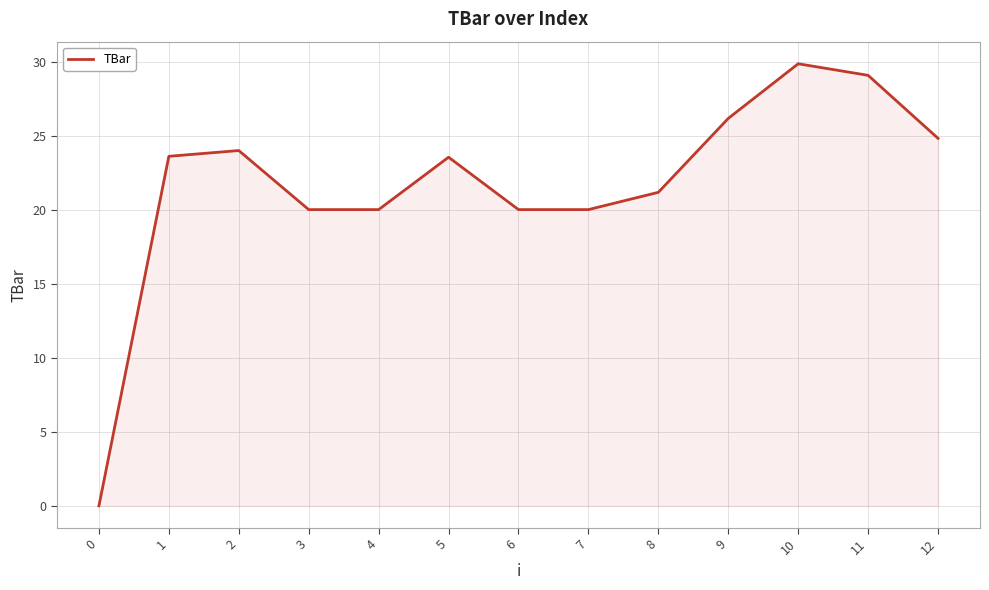

At which category does the data reach its first local peak?

2